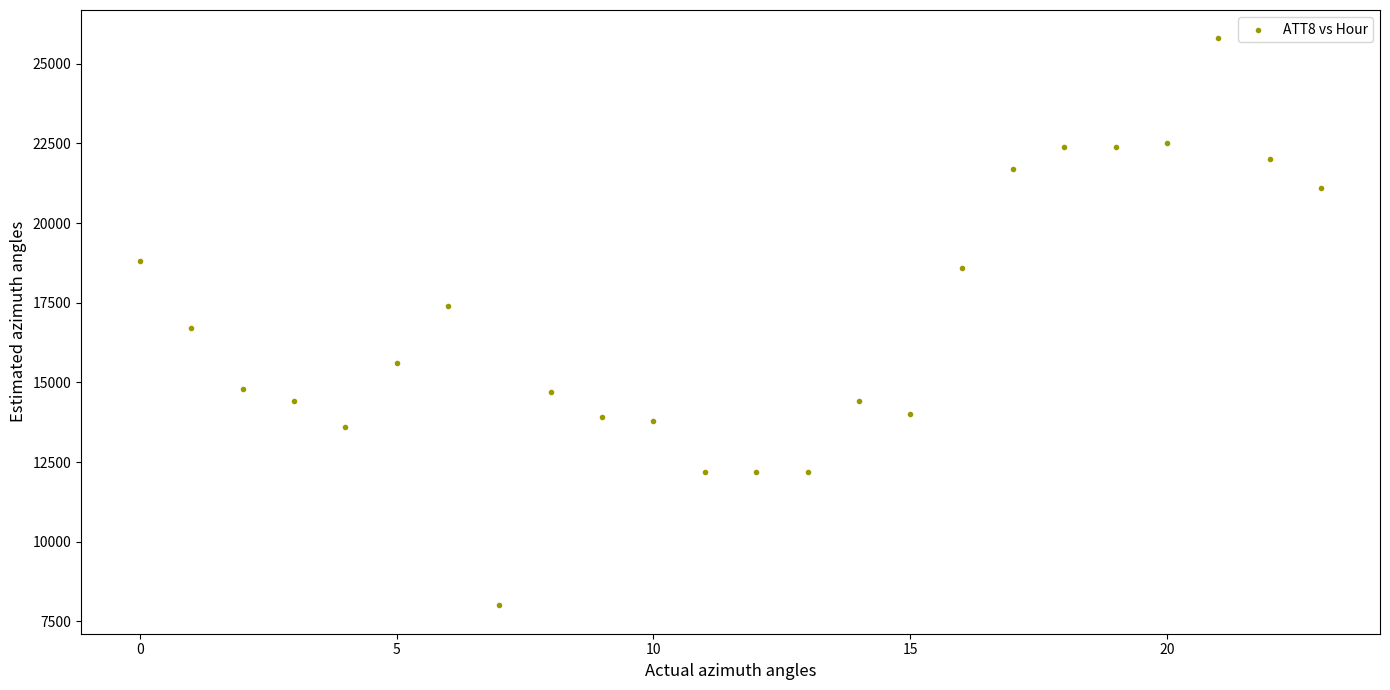

What Y value in the scatter plot is closest to 16900?

16700